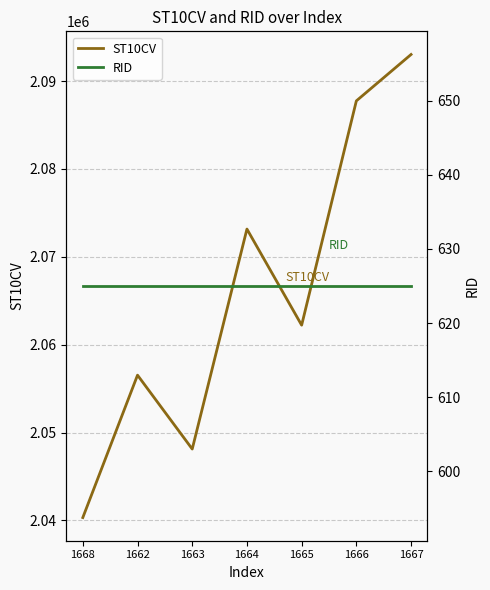

Count the ST10CV values in the range 2048120 to 2087750.

5